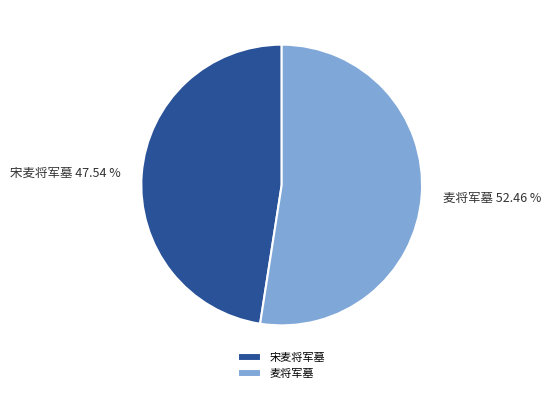

What percentage is NOT represented by 宋麦将军墓?

52.5%